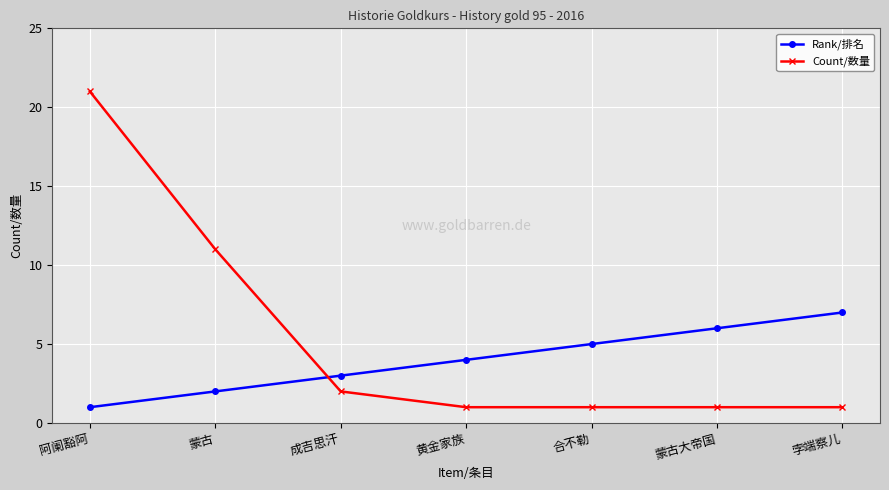

Which series changed the most between 蒙古 and 合不勒?

Count/数量